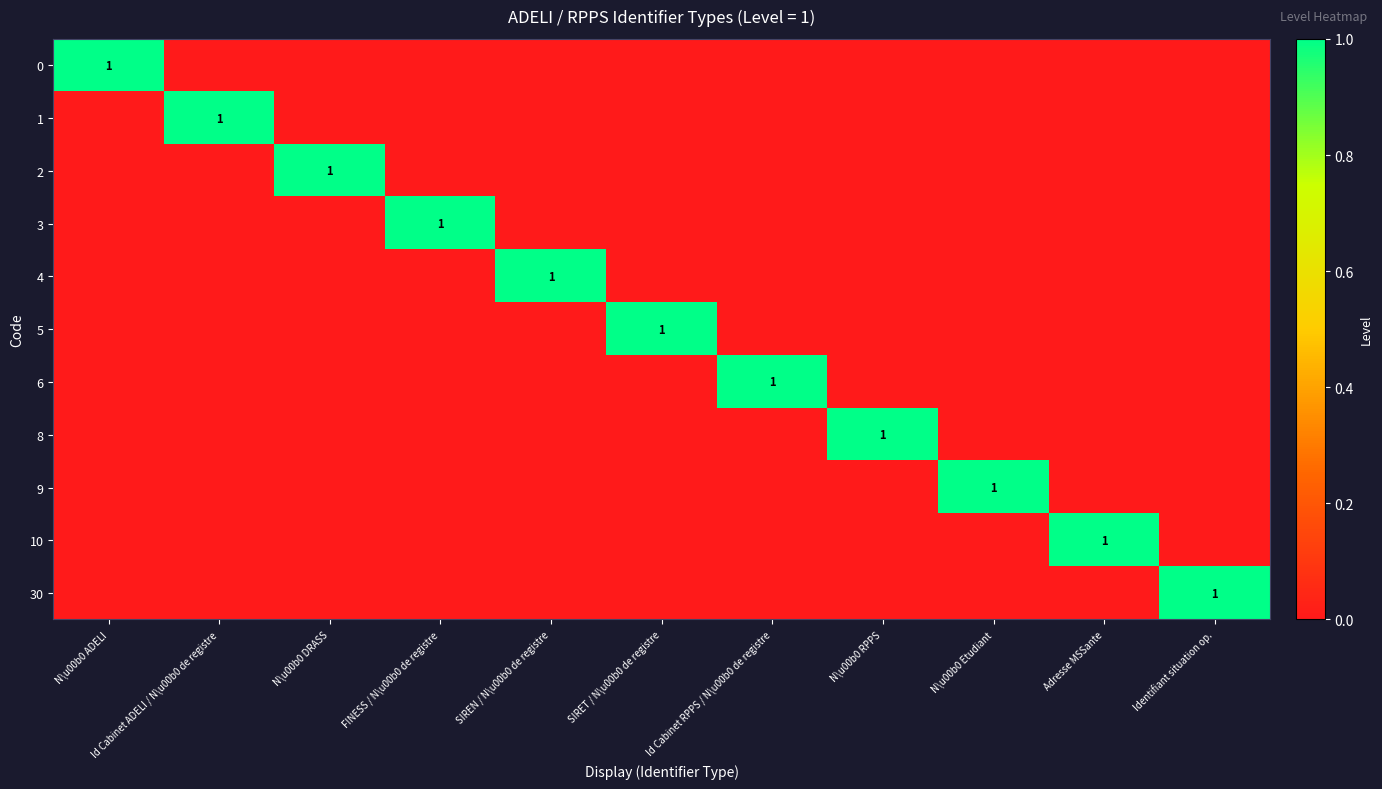

How many data points does each series have?

11